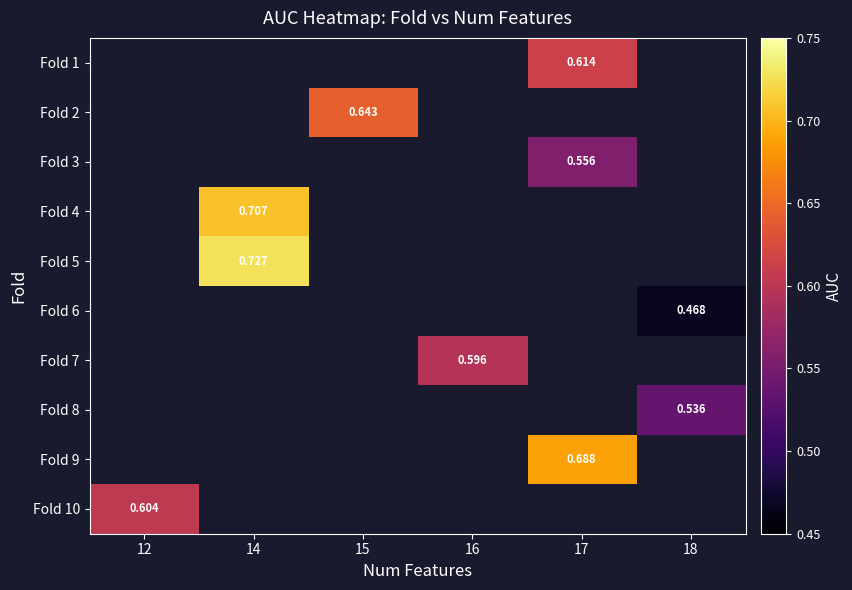

How many distinct data groups are displayed?

10